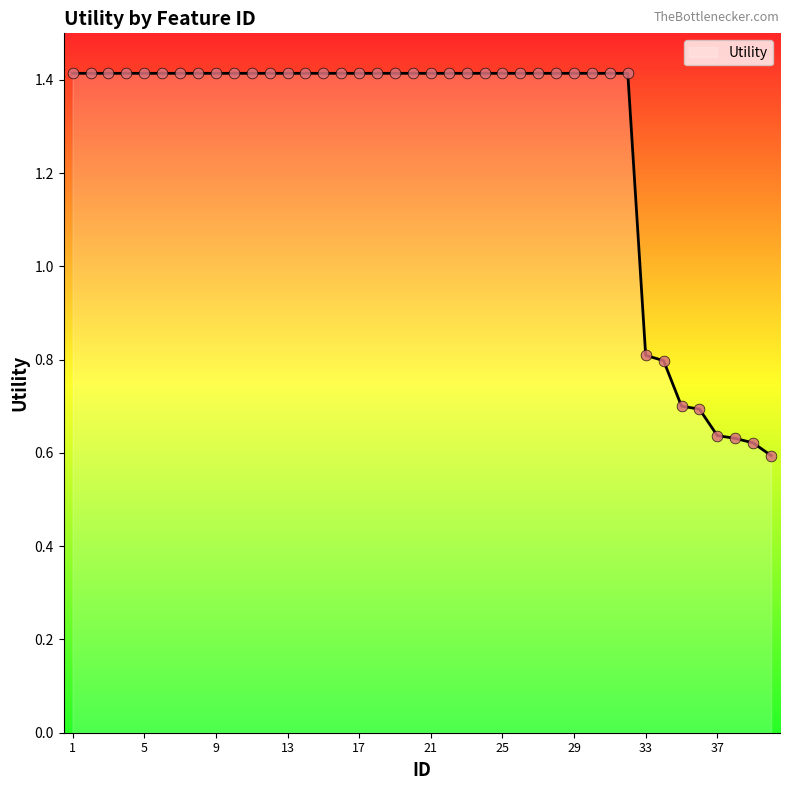

What is the difference between the maximum and minimum values?

0.8